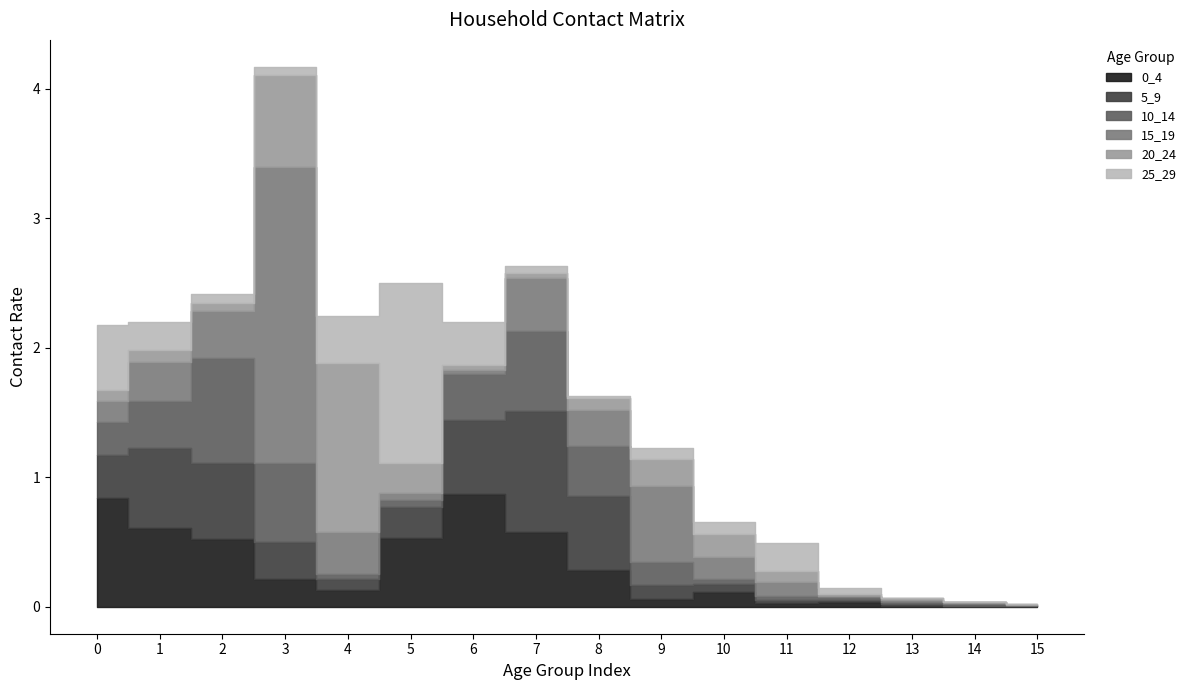

Is the value of 5_9 at 9 greater than the value of 10_14 at 9?

No